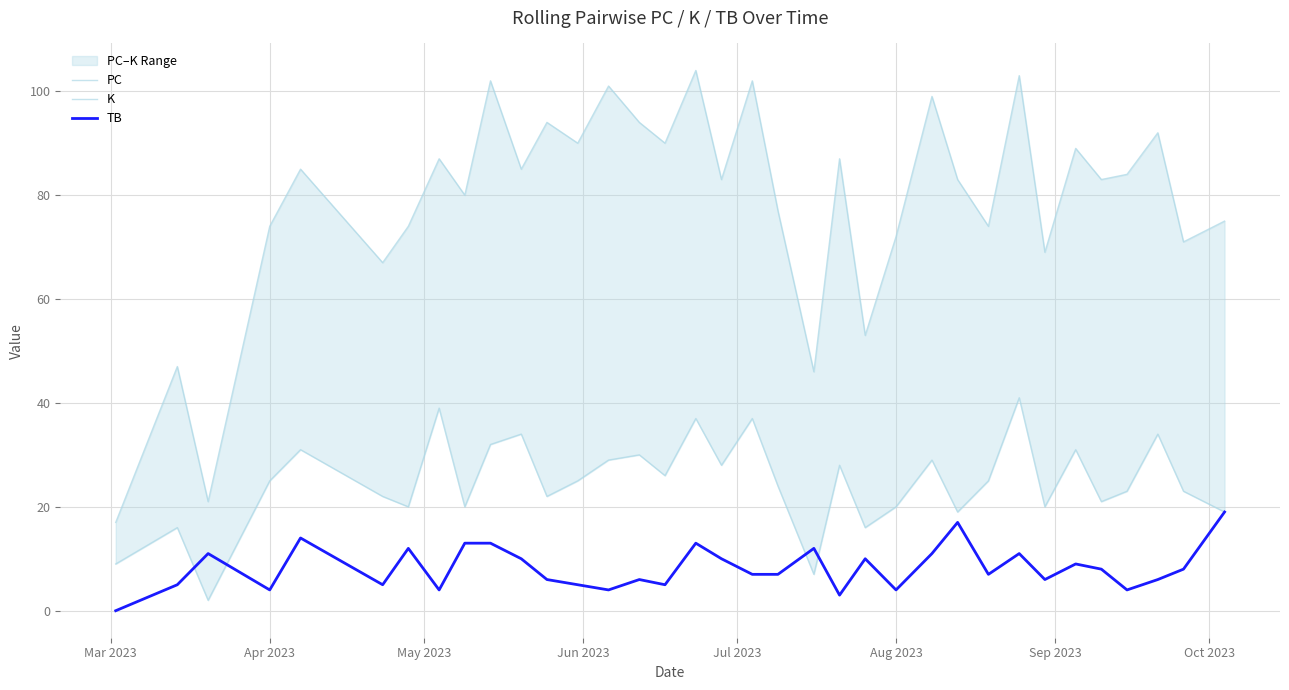

At which label does TB reach its minimum?

Mar 2023